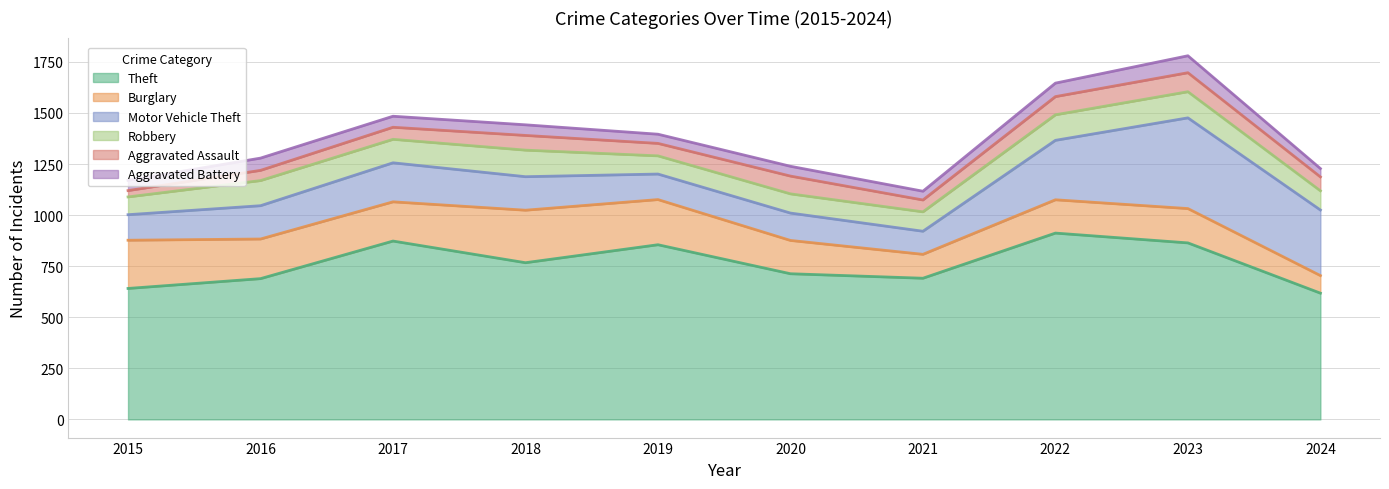

Which series has the largest total across all categories?

Theft